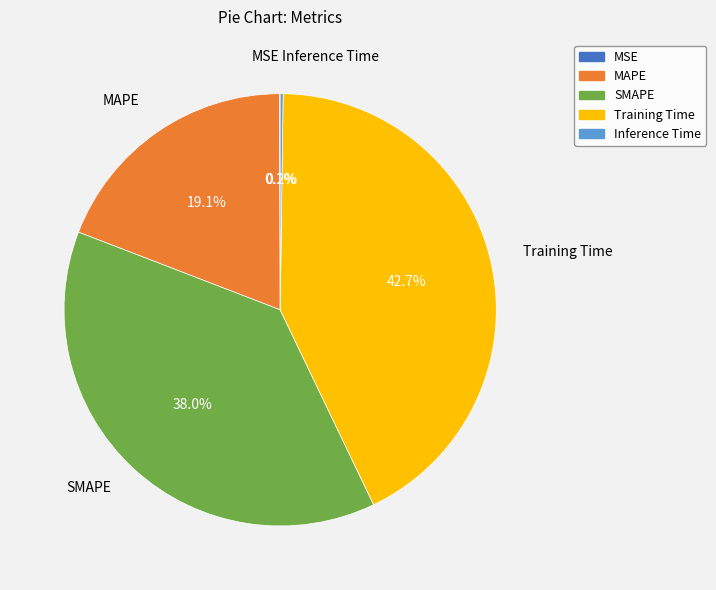

Is Training Time the majority of the pie?

No